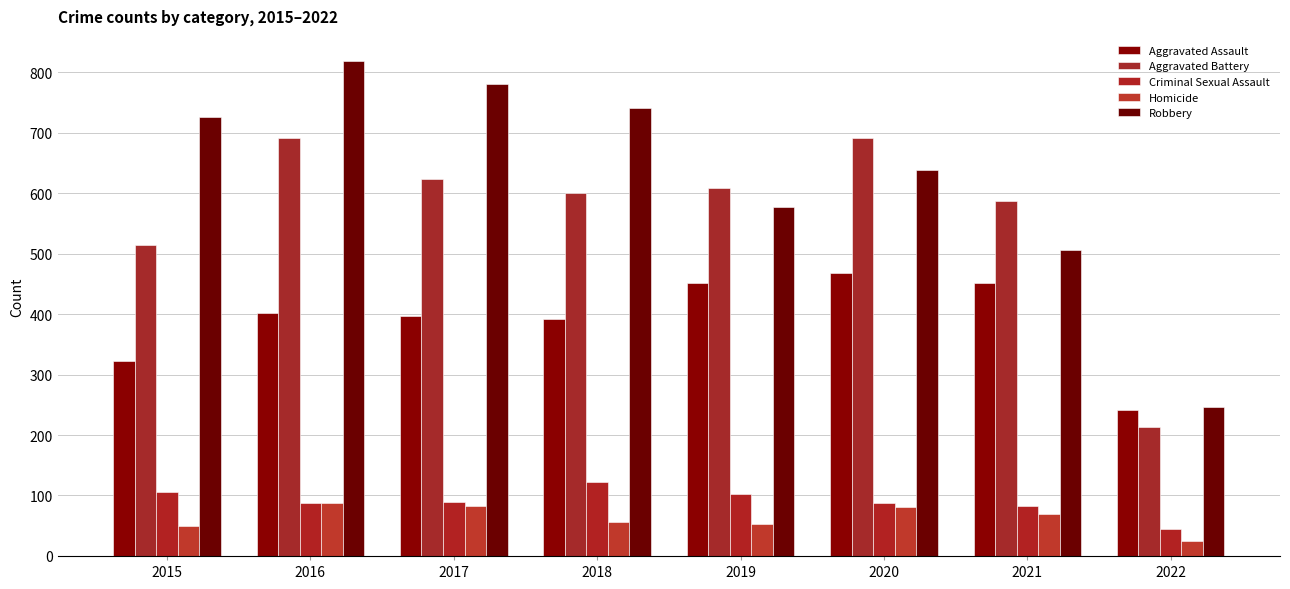

Rank the categories by Criminal Sexual Assault value from highest to lowest.

2018, 2015, 2019, 2017, 2020, 2016, 2021, 2022